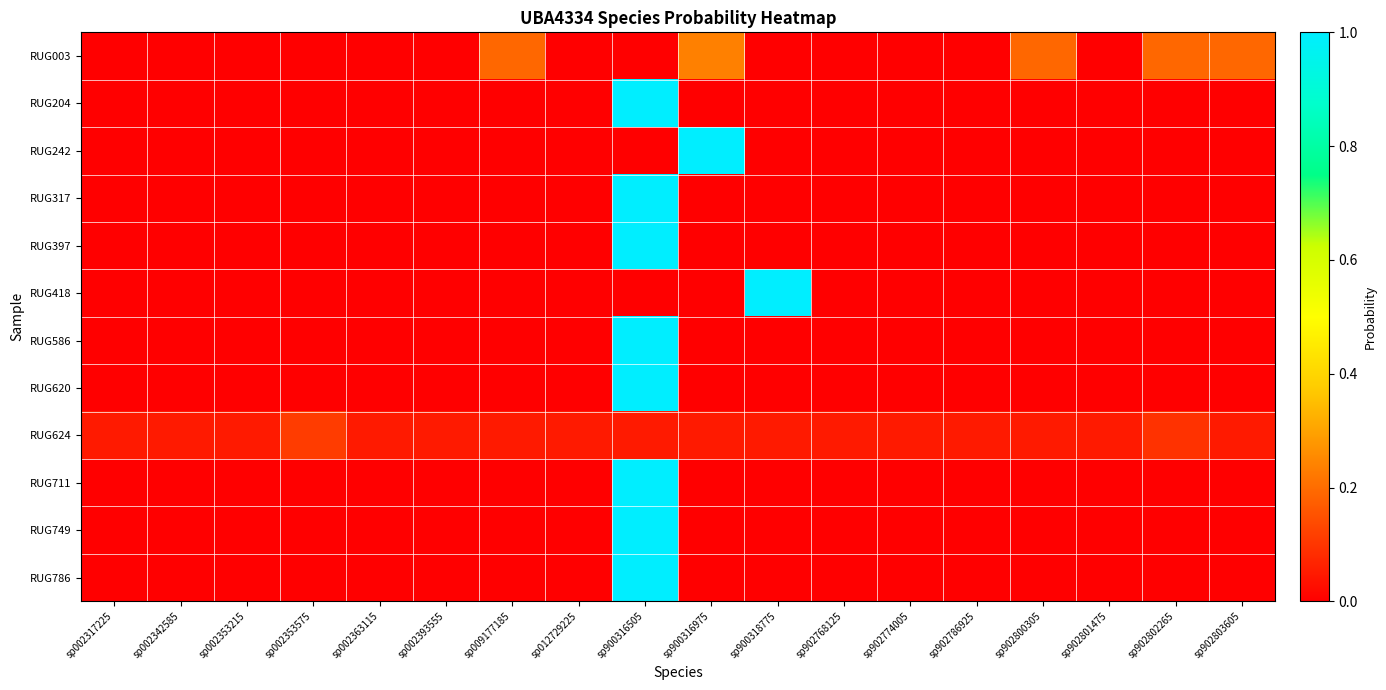

At how many categories does at least one series exceed 0?

18